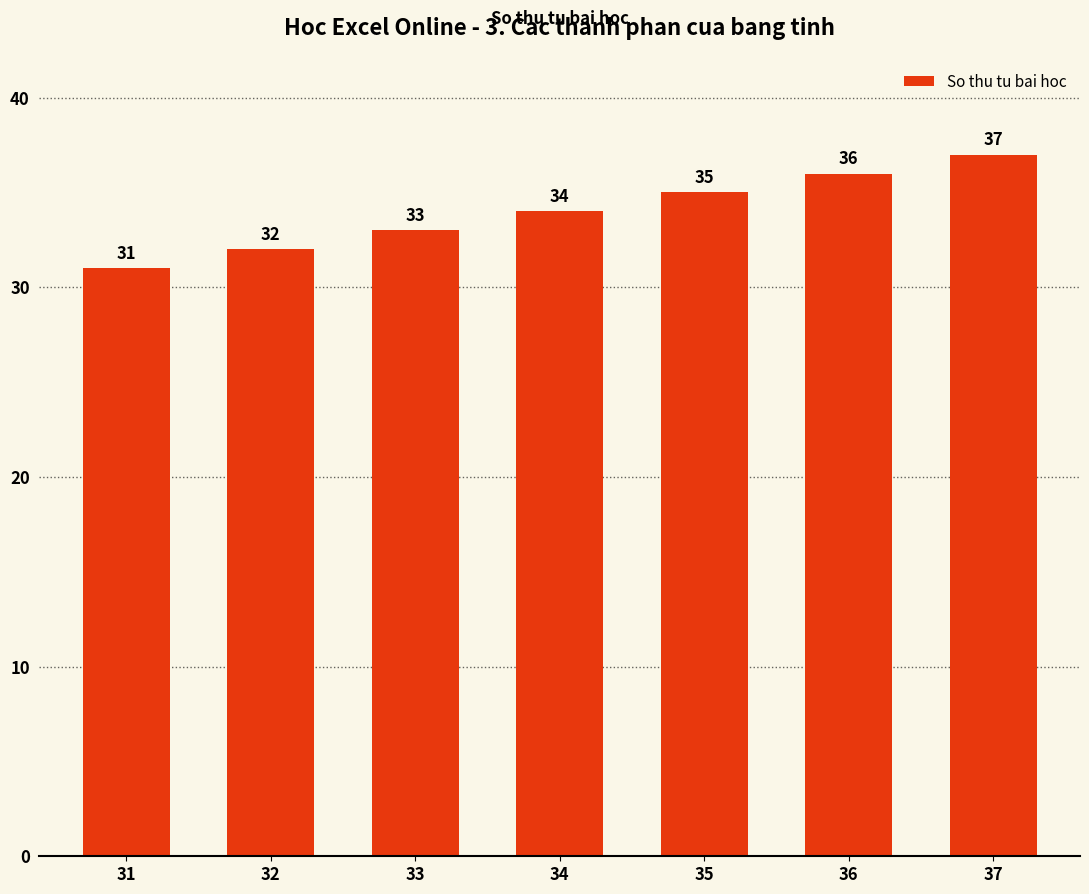

List the labels in order of value, smallest first.

31, 32, 33, 34, 35, 36, 37